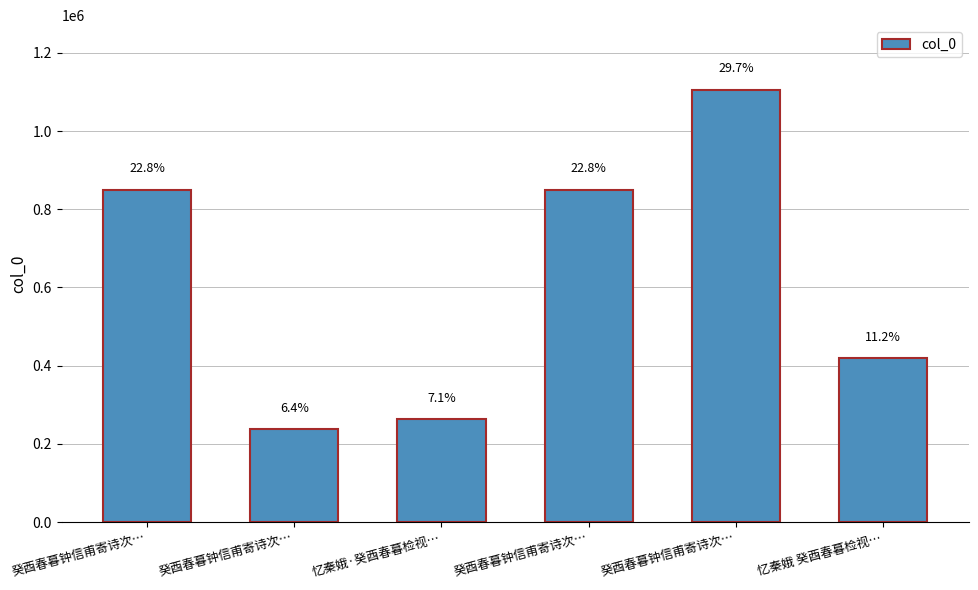

What is the ratio of the value at 癸酉春暮钟信甫寄诗次… to the value at 癸酉春暮钟信甫寄诗次…?

0.2